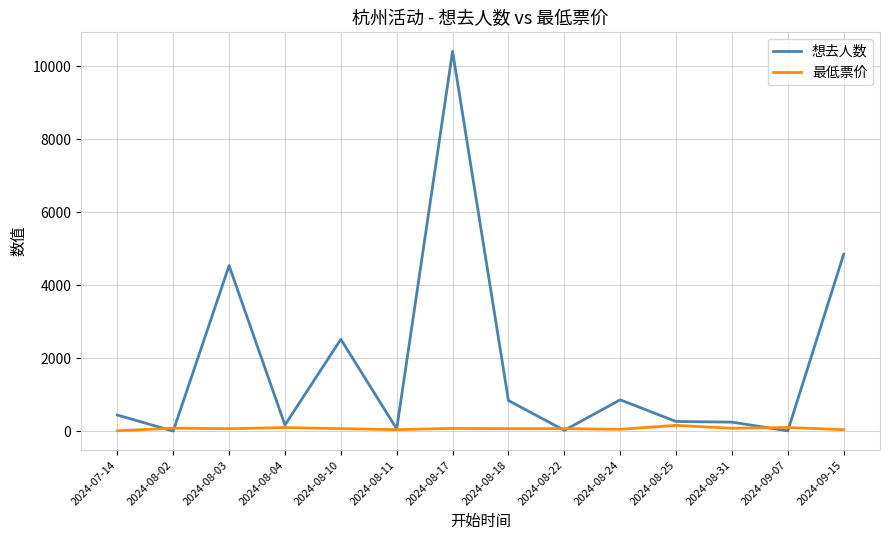

What is the difference between the 最低票价 values at 2024-08-04 and 2024-08-10?

30.0